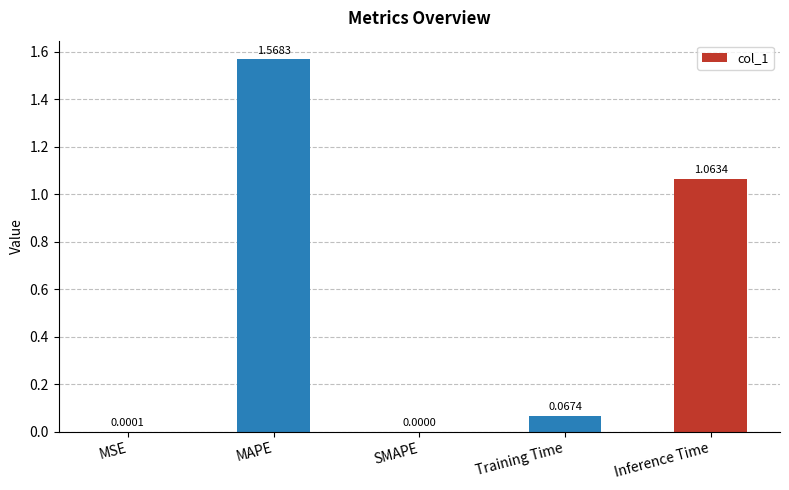

Between MAPE and SMAPE, which is larger?

MAPE